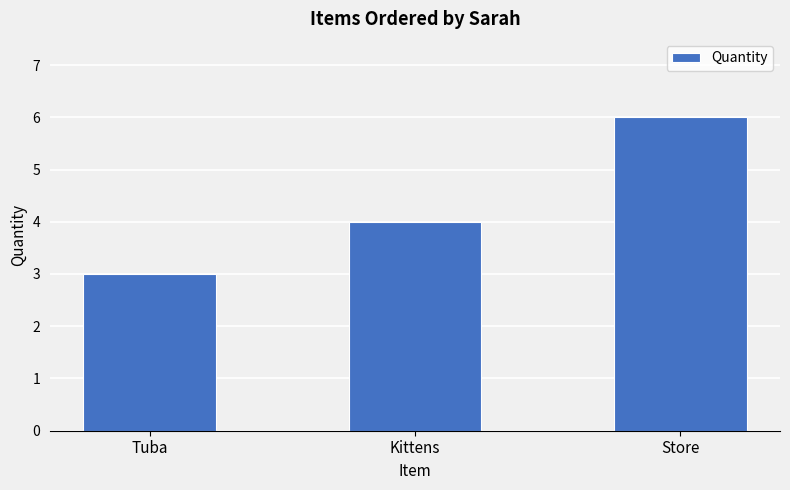

How many bars are there in total?

3